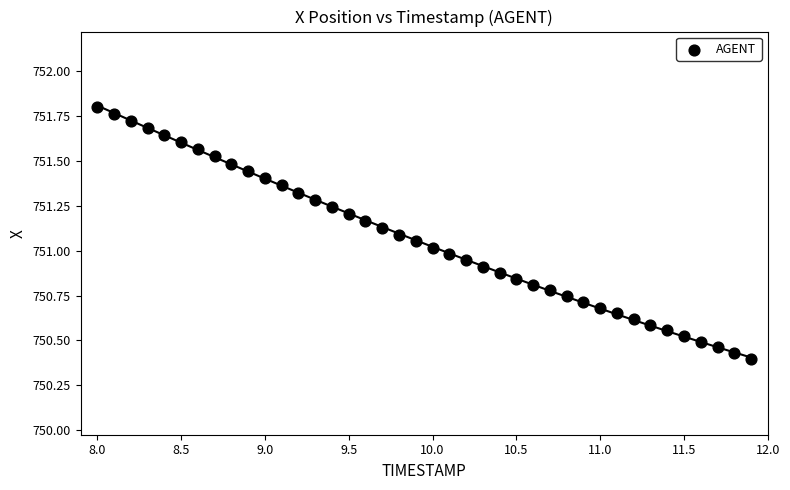

What is the range of Y values (max minus min)?

1.4